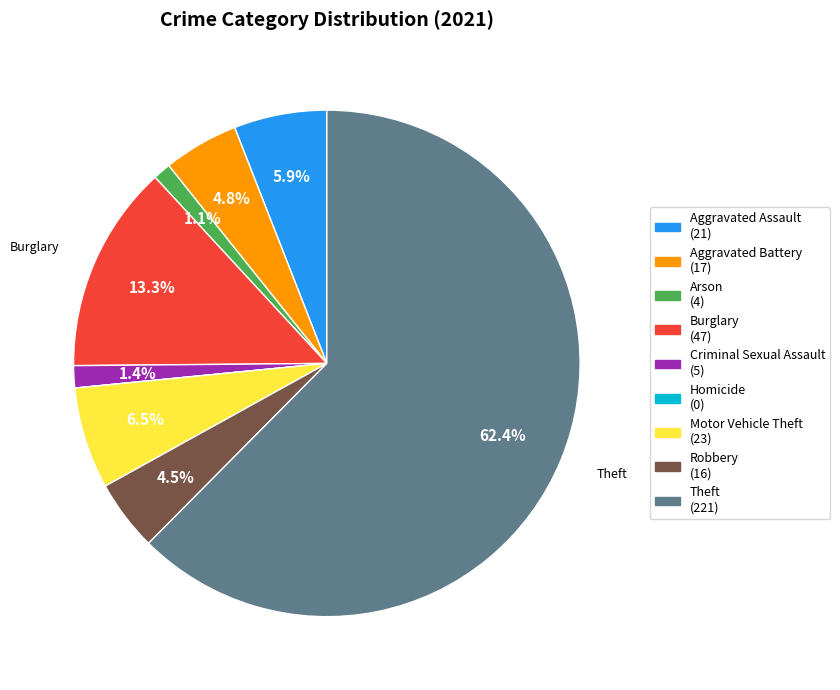

Does any single category account for the majority?

Yes